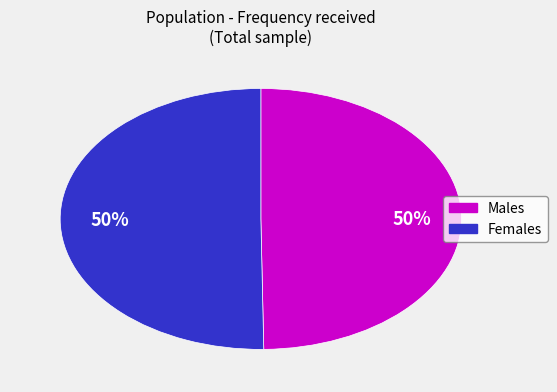

To the nearest percent, what is the average slice percentage?

50%